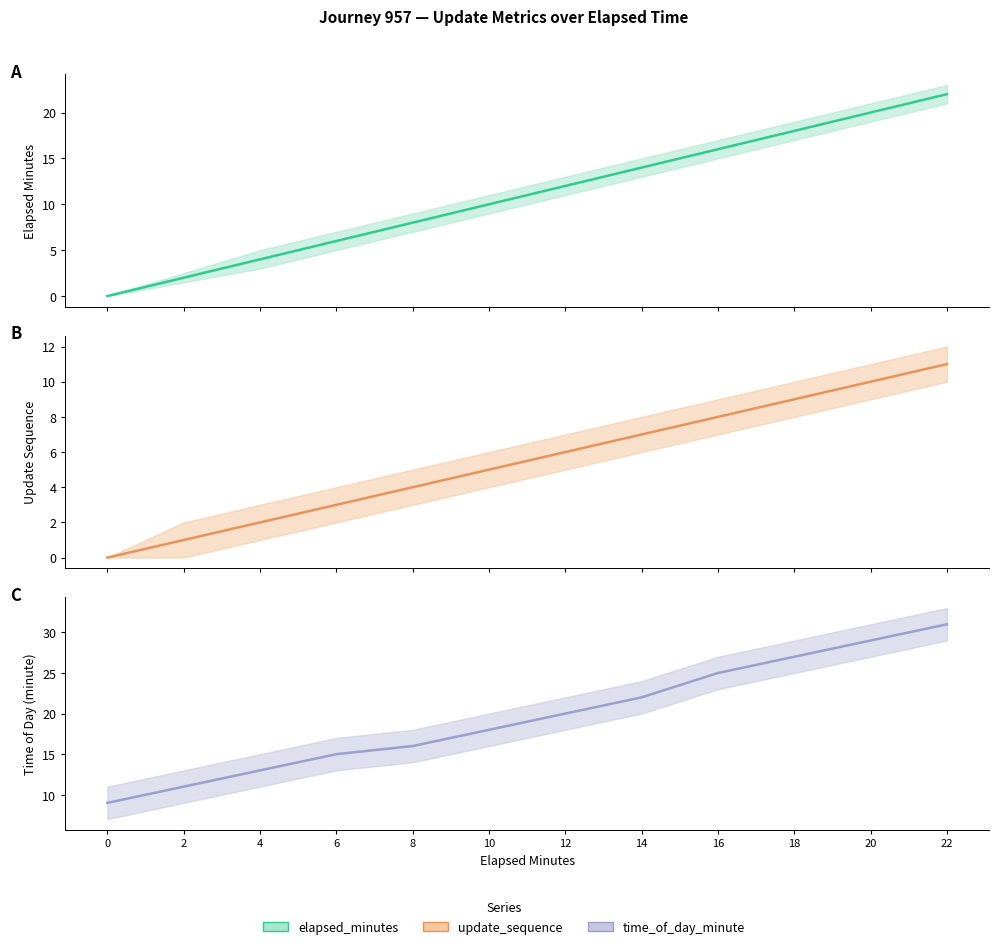

Which series has the largest total across all categories?

time_of_day_minute